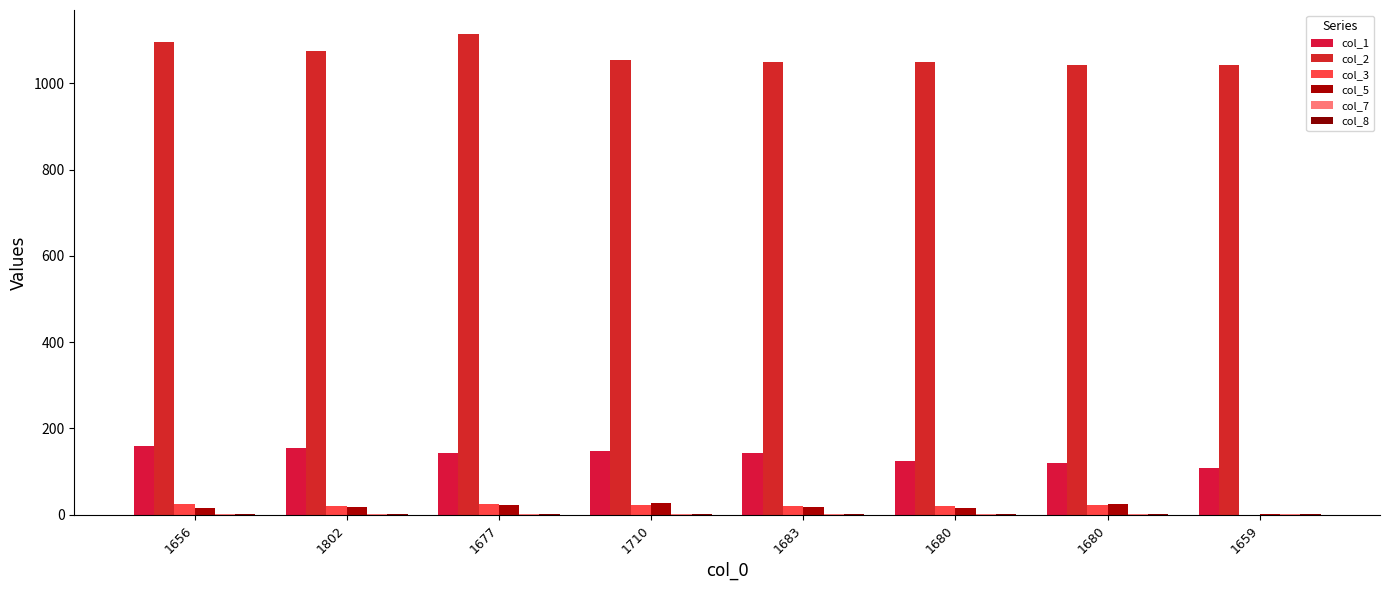

How many data points does each series have?

8